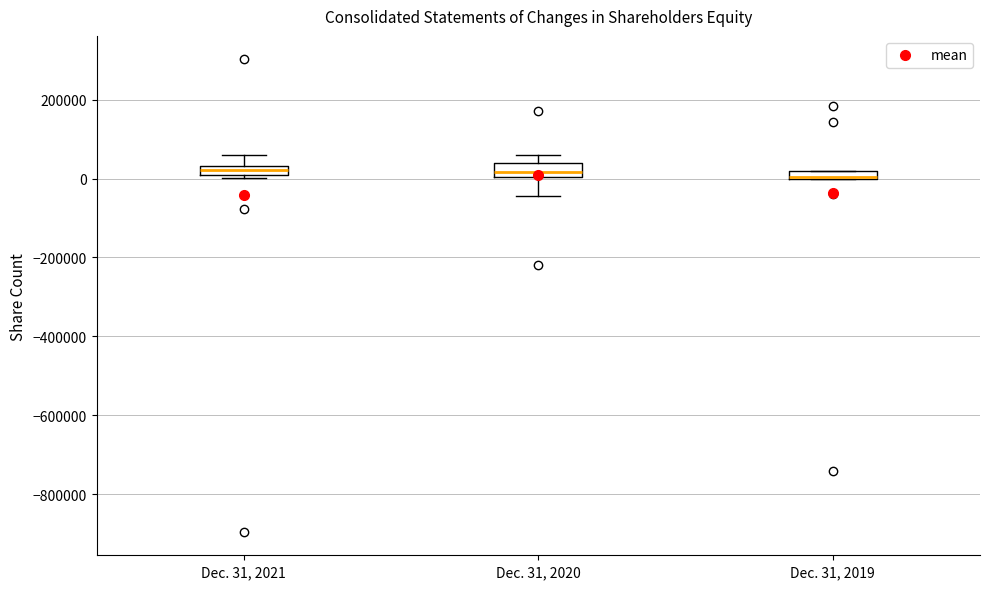

Where is the upper edge of the box for Dec. 31, 2019 on the y-axis? The values are not printed on the chart, so give them approximately, as read against the axis.

20000